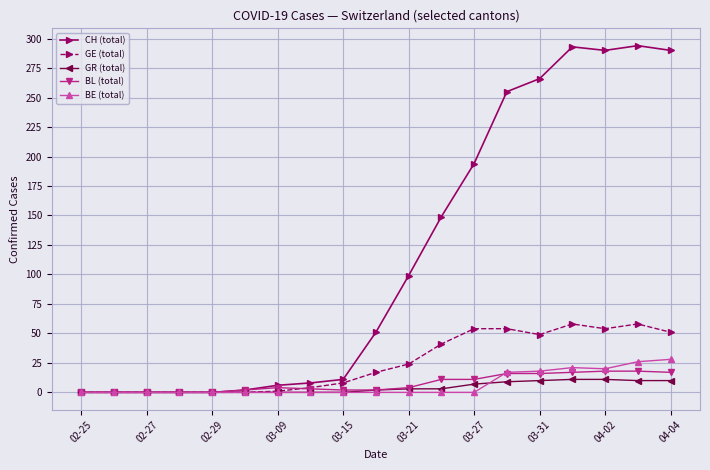

True or false: GE (total) has more than 0 interior local peaks.

True